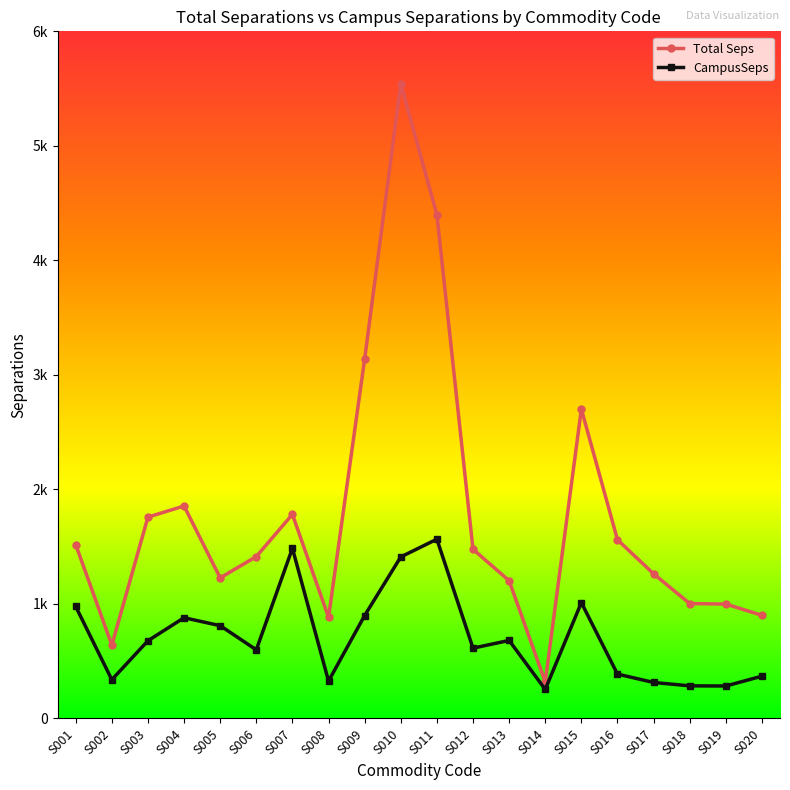

Reading right to left, transcribe all the data shown in this chart.

Total Seps: 900.8	998.7	1003.4	1262.9	1560.8	2701.6	318.6	1203.0	1477.0	4398.6	5541.6	3138.2	882.1	1782.3	1413.6	1227.7	1855.3	1758.4	639.9	1517.8
CampusSeps: 369.3	283.5	284.9	314.3	387.6	1011.6	253.7	681.3	614.0	1565.6	1410.5	898.8	326.3	1485.7	599.3	810.3	879.5	678.8	338.2	977.8